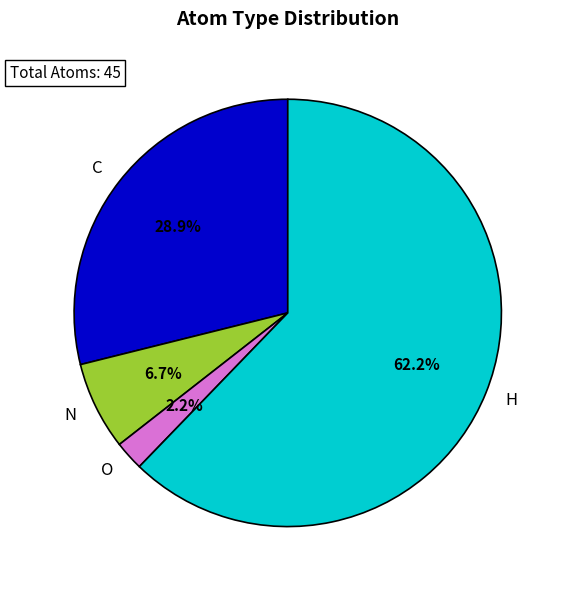

To the nearest percent, what is the difference between the largest and smallest slice percentages?

60%